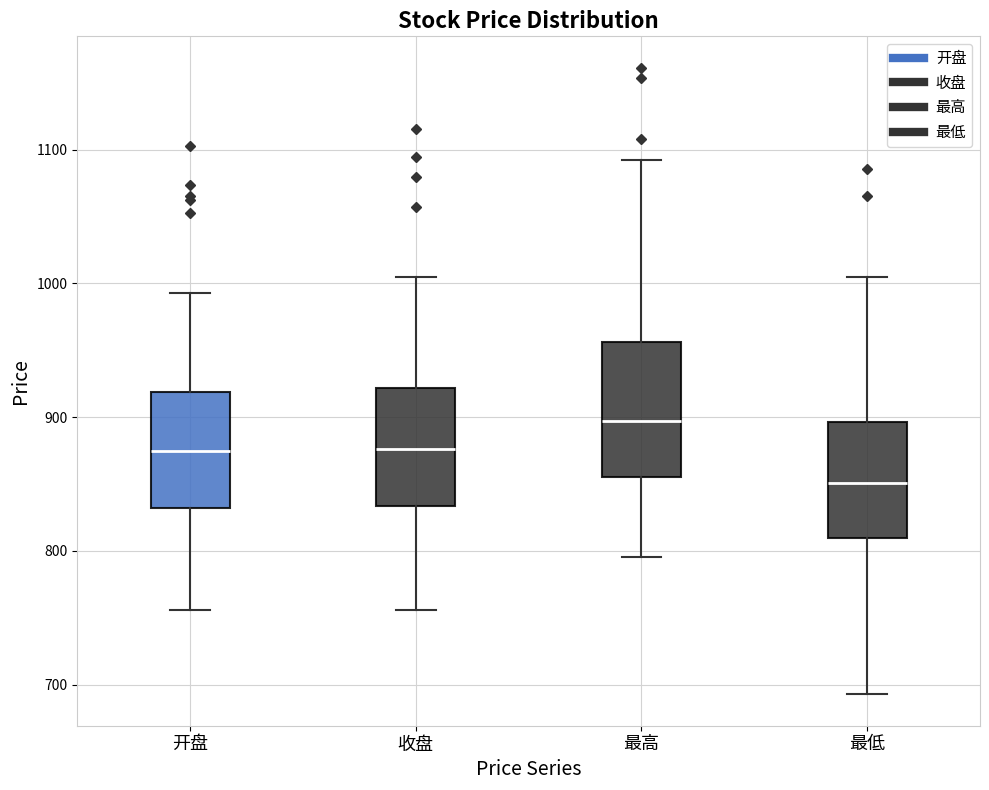

Which box's median line is the highest?

最高